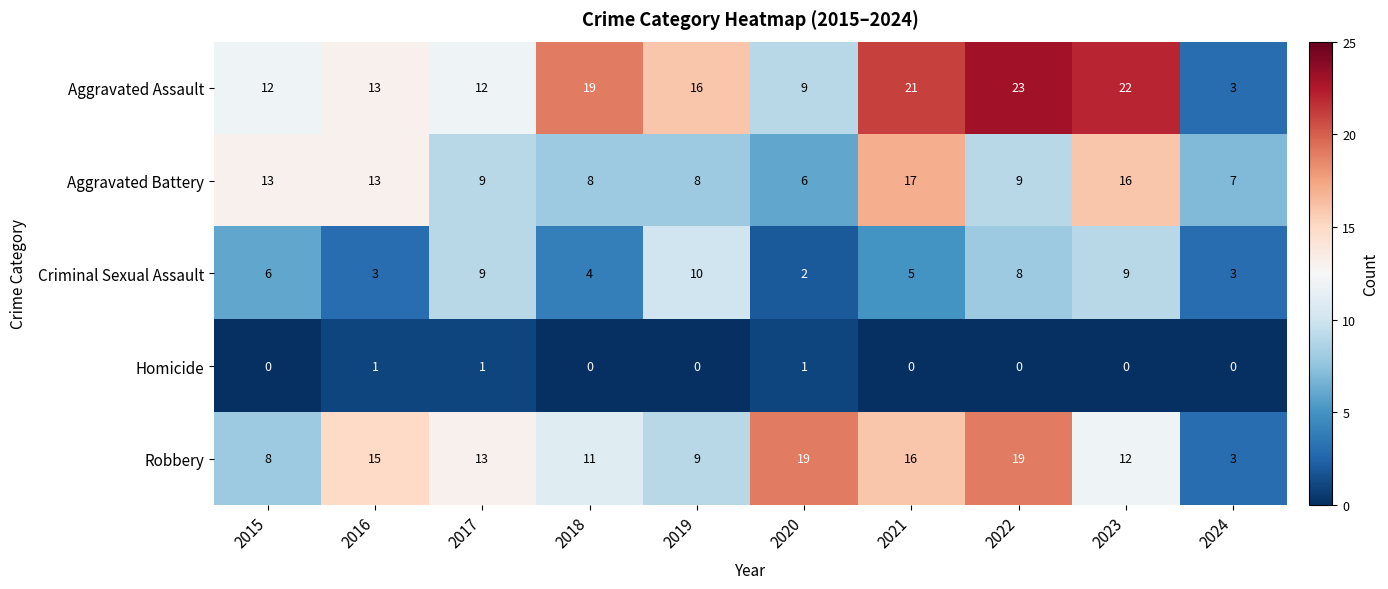

Rank the series by their maximum value, from lowest to highest.

Homicide, Criminal Sexual Assault, Aggravated Battery, Robbery, Aggravated Assault